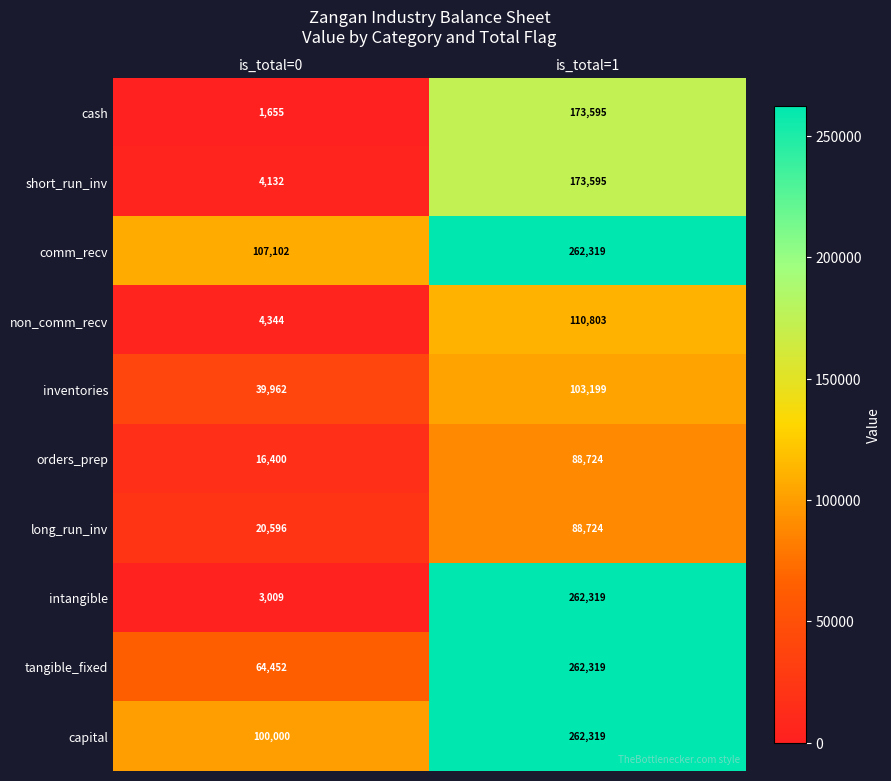

How many data points does each series have?

2